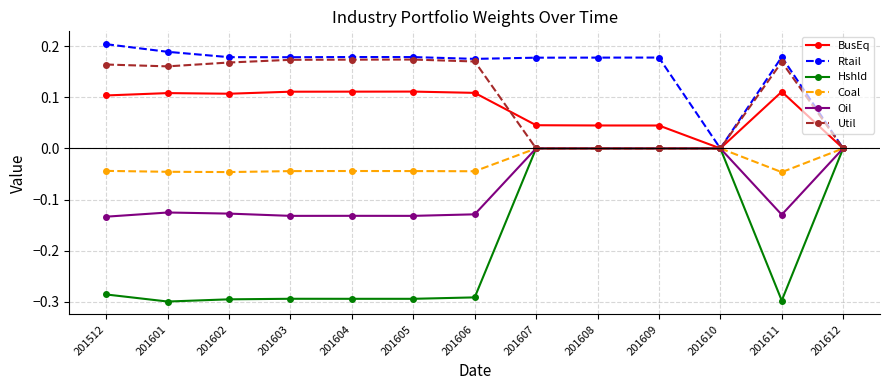

Which series changed the most between 201605 and 201612?

Hshld